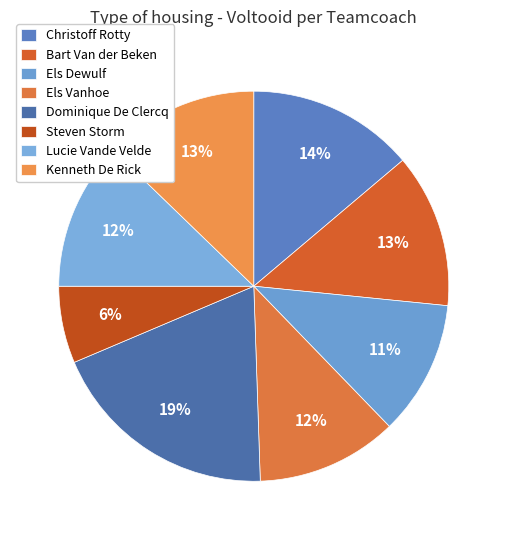

To the nearest percent, what percentage of the pie is Els Vanhoe?

12%